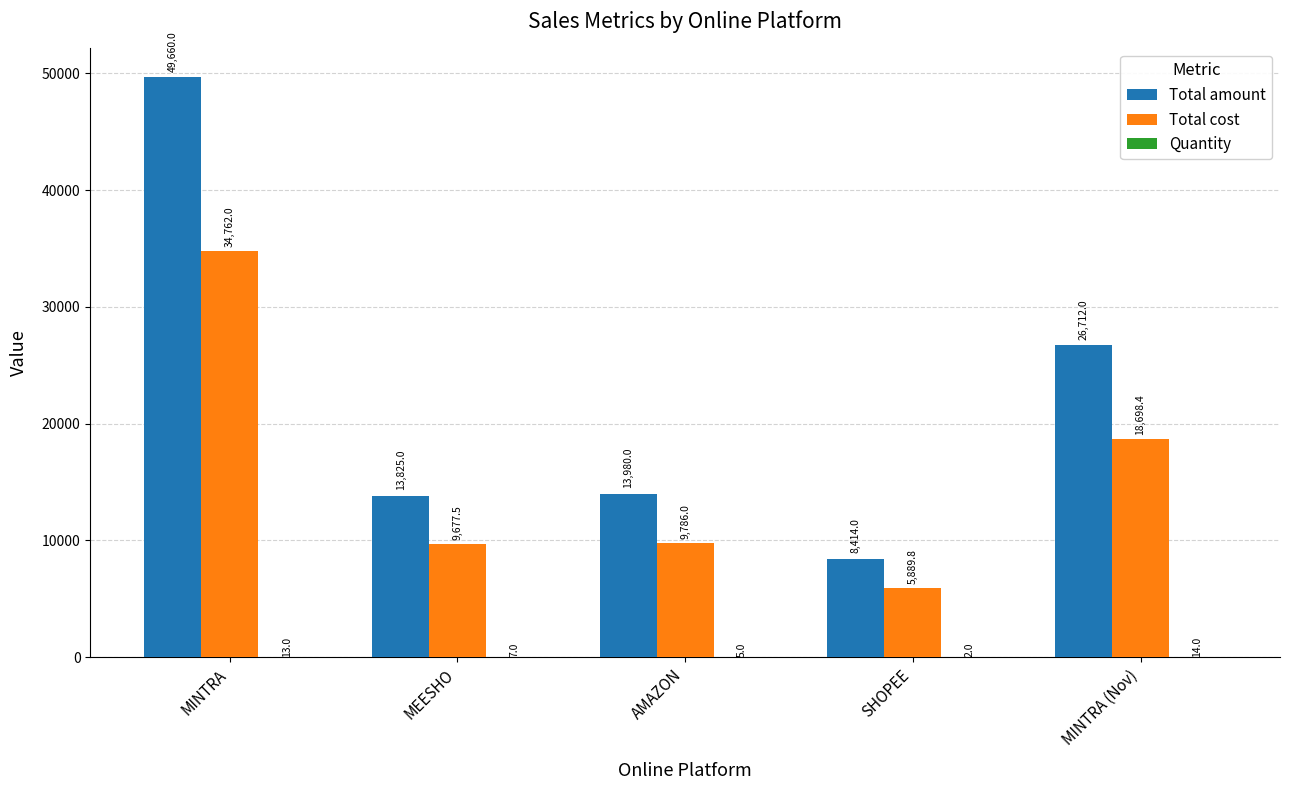

Where is Total amount nearest to the value 29037?

MINTRA (Nov)